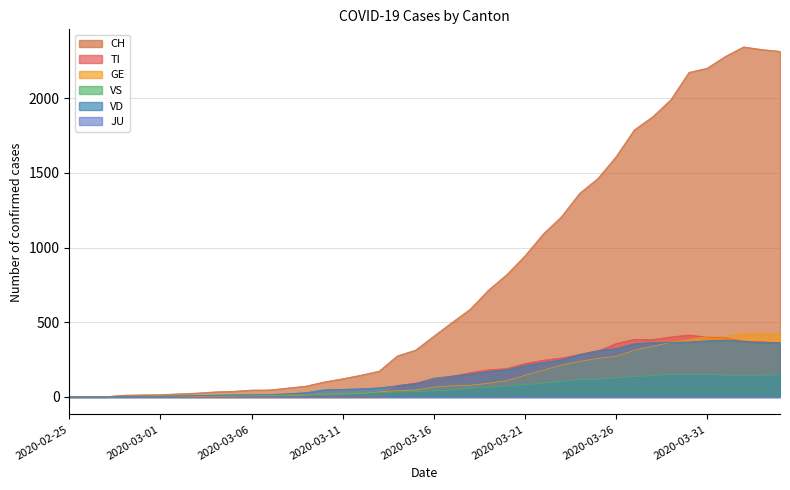

True or false: CH has more than 0 interior local peaks.

True